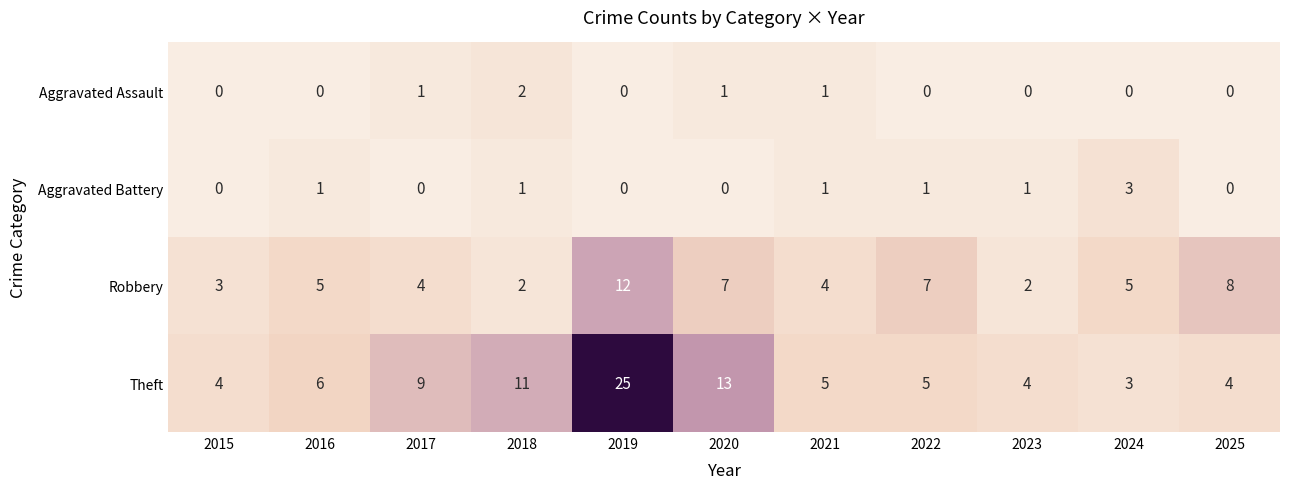

Rank the series at 2023 from lowest to highest value.

Aggravated Assault, Aggravated Battery, Robbery, Theft